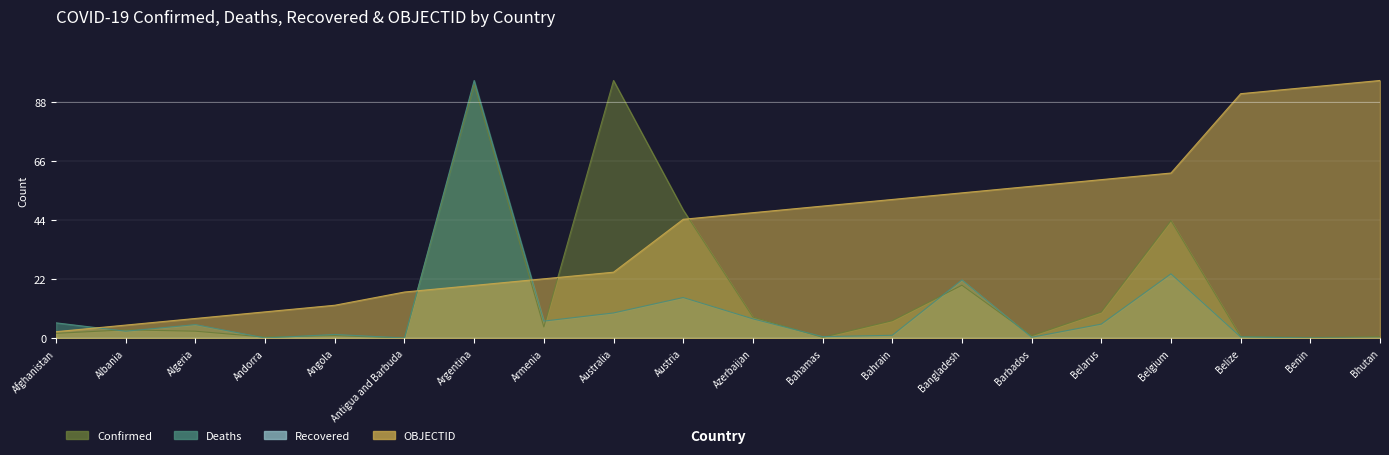

Between Belgium and Albania, which is larger?

Belgium